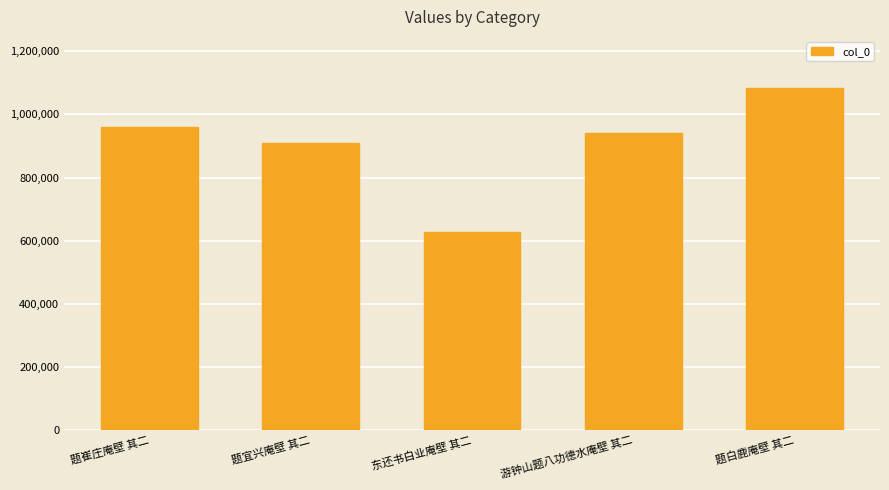

How many data points are less than 940436?

2